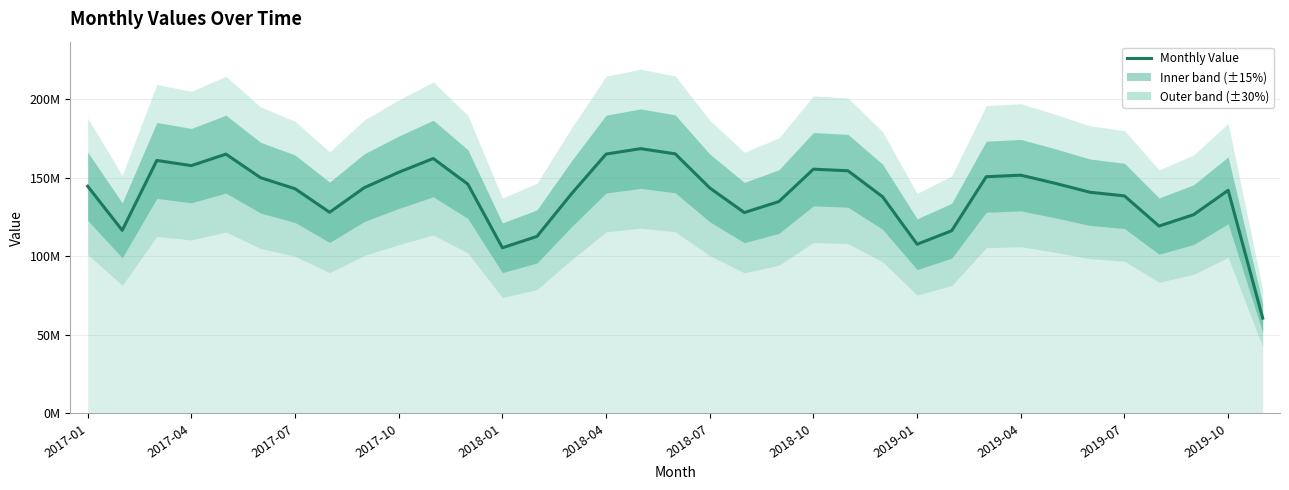

What is the difference between the maximum and minimum values?

107801934.8